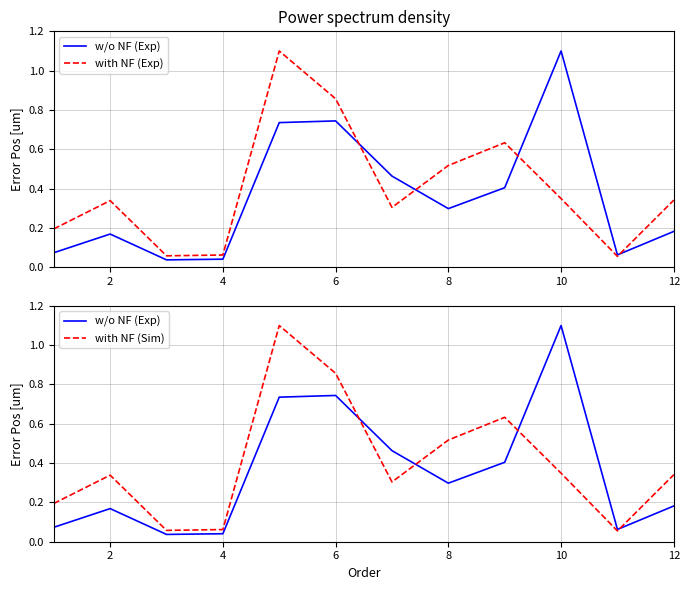

What is the difference between the second highest and minimum values in the with NF (Exp) series?

0.8